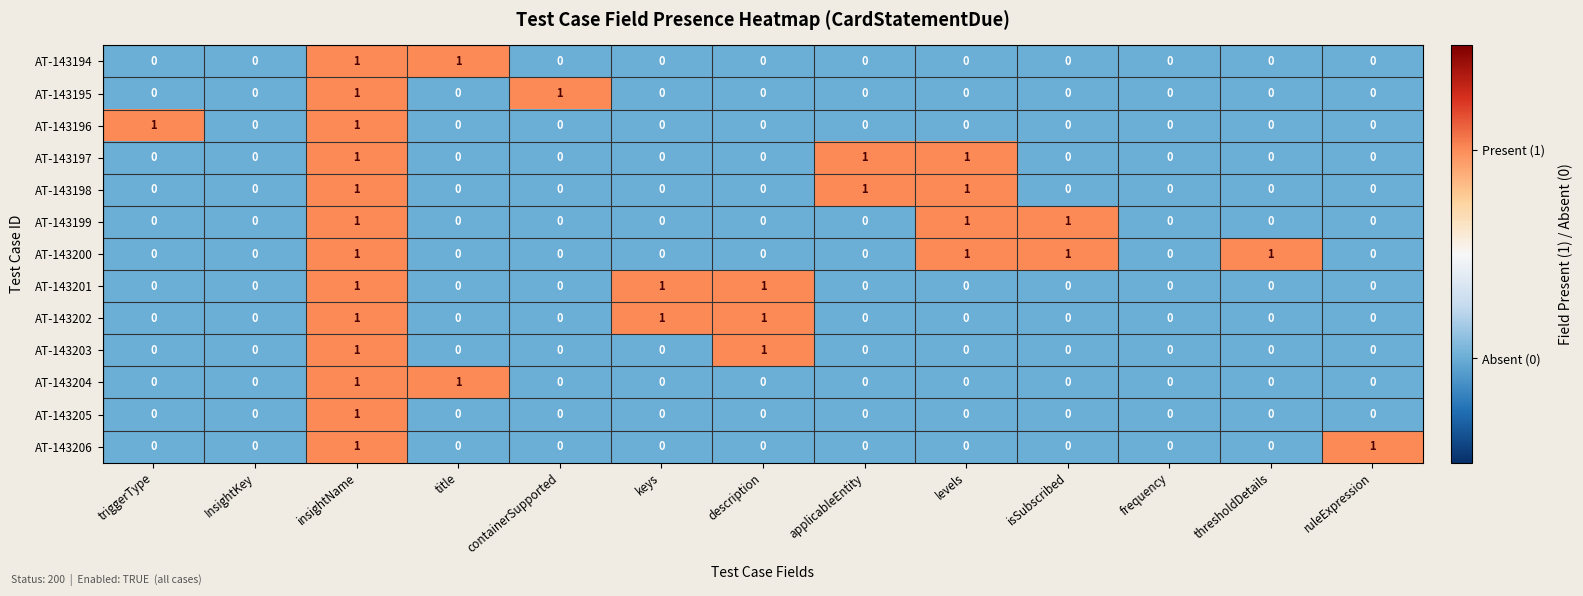

What is the maximum value shown in the chart?

1